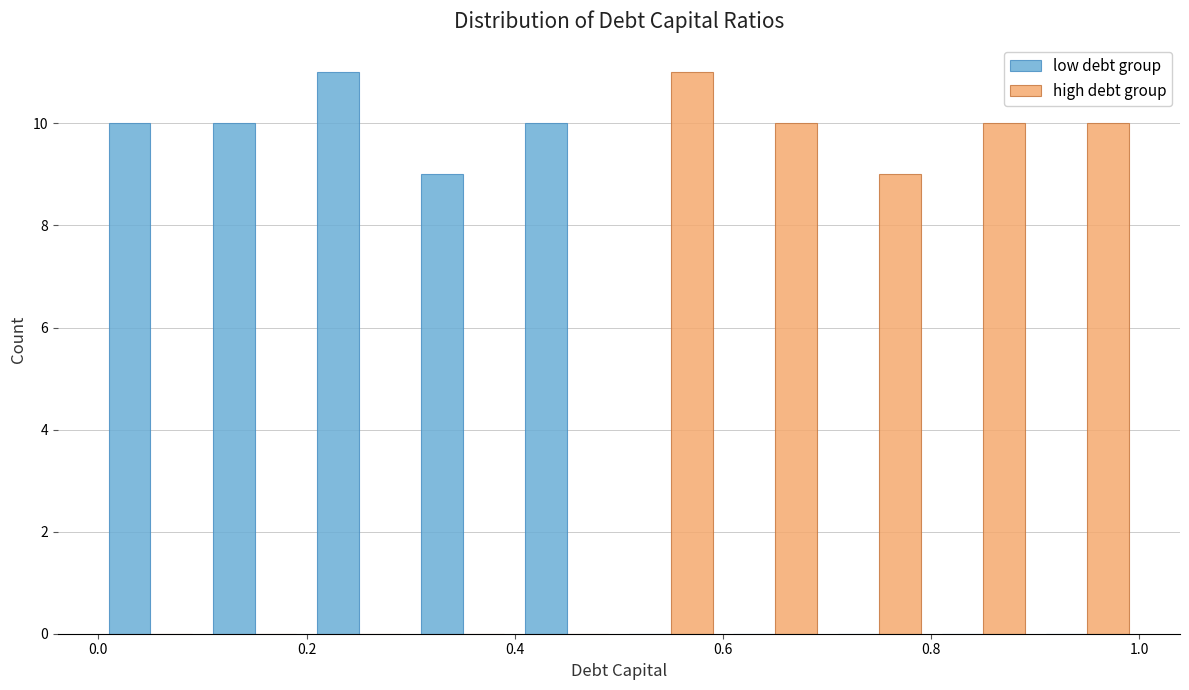

What is the height of the low debt group bar covering 0.3 to 0.4 on the x-axis? The values are not printed on the chart, so give them approximately, as read against the axis.

9